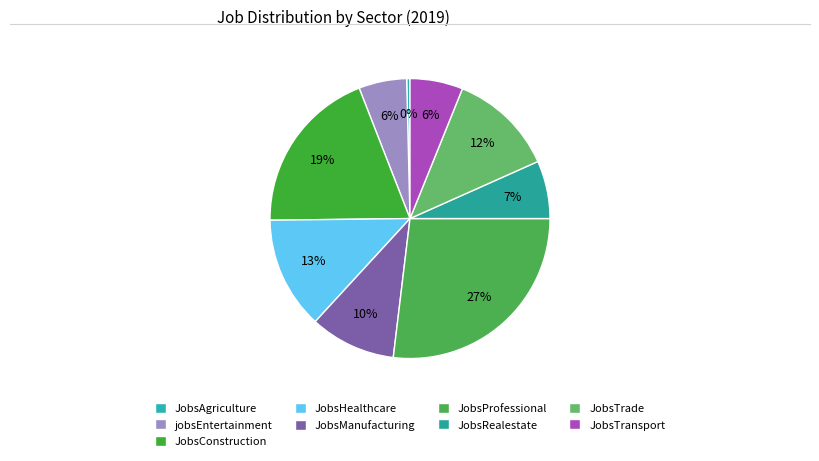

What is the largest slice in the pie chart?

JobsProfessional